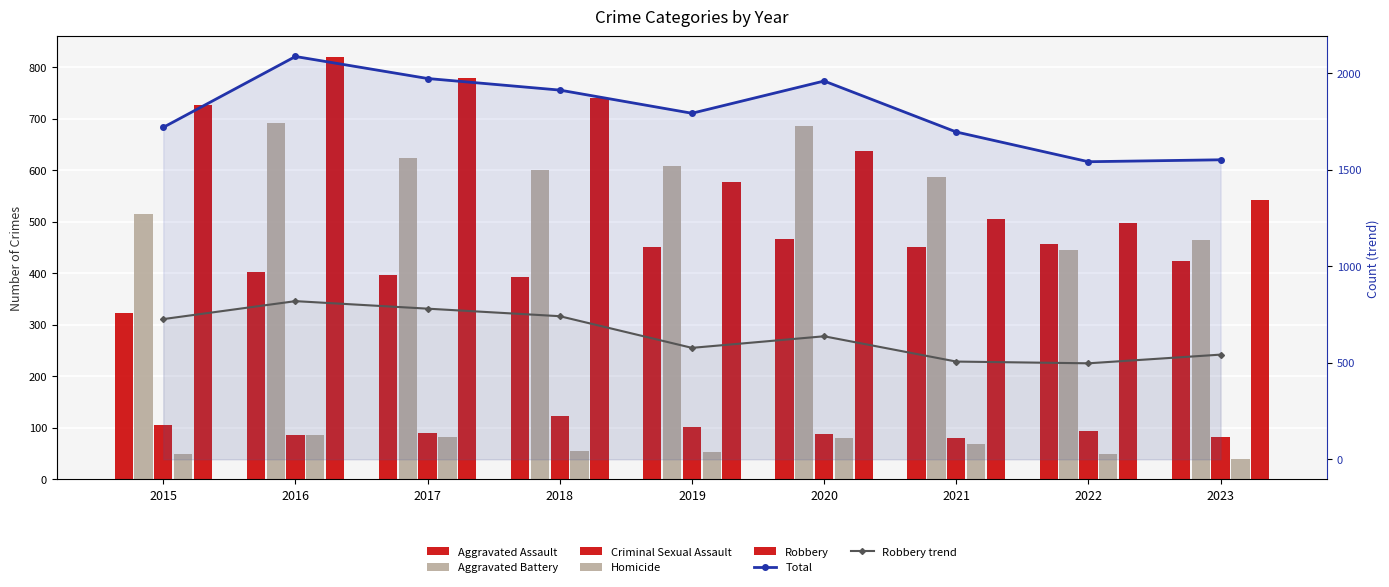

Where is Homicide nearest to the value 63?

2021